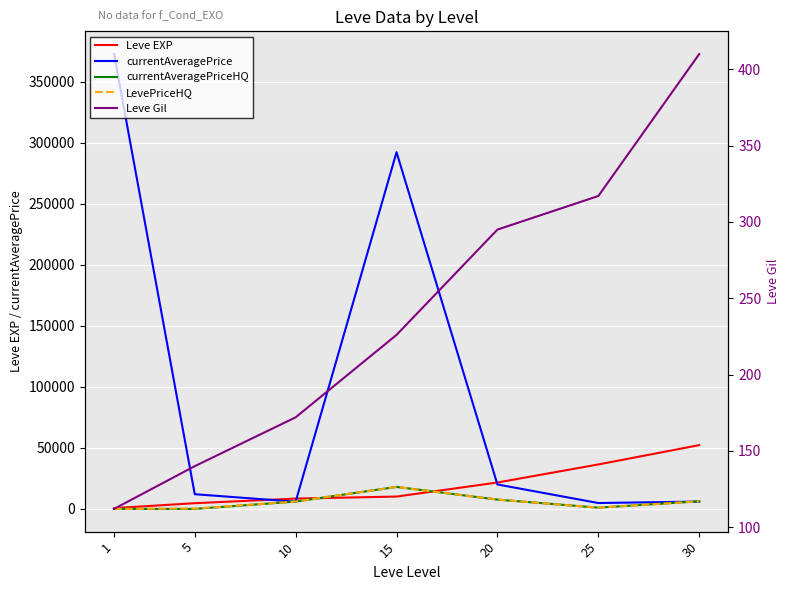

How many lines are shown in the chart?

5